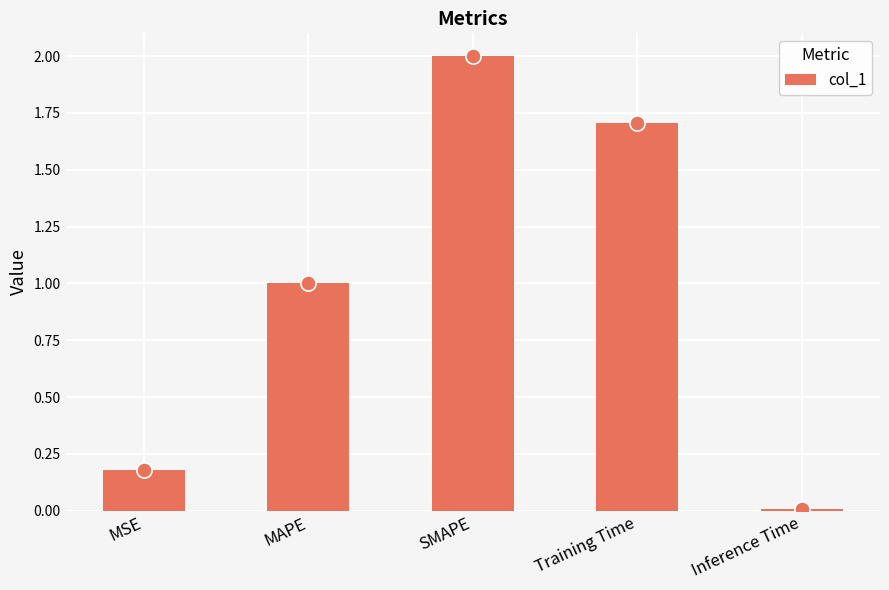

Approximately how many times larger is the value at SMAPE compared to Training Time?

1.2